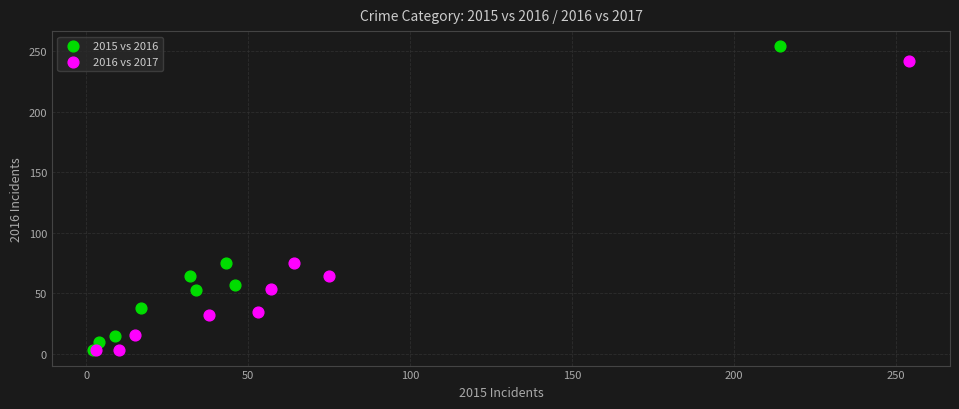

Which series has the largest Y range (max minus min)?

2015 vs 2016